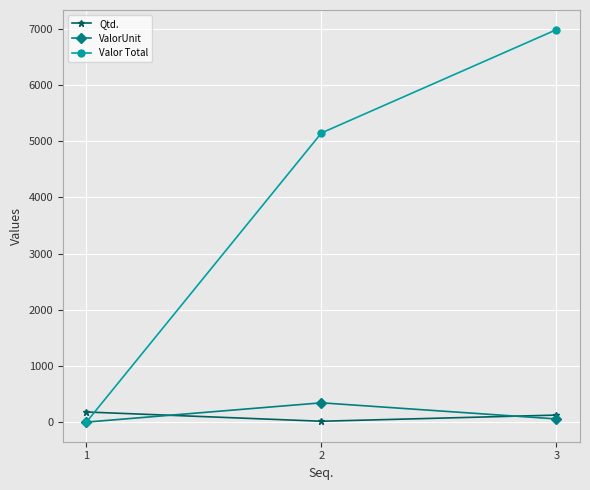

The value of Valor Total at 2 is 1757.9. True or false?

False